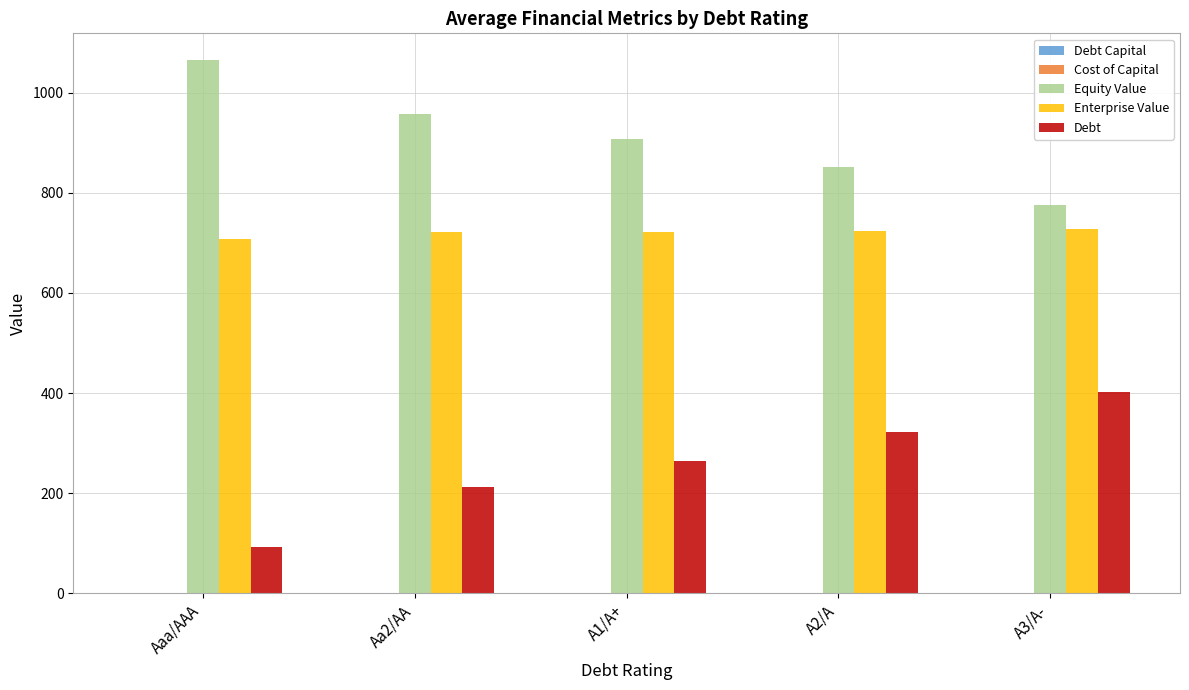

What is the sum of all Equity Value values?

4559.4